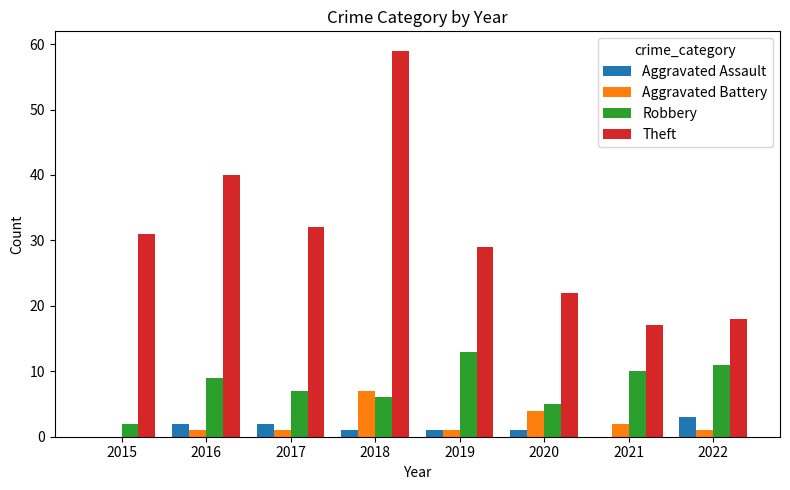

Is it true that Aggravated Battery equals 7 at 2018?

True